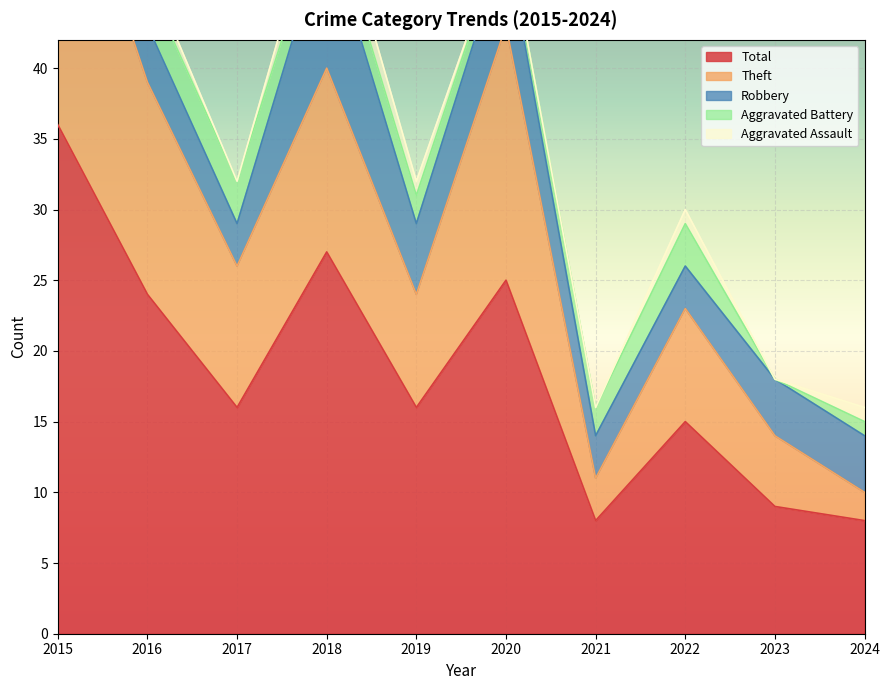

How many interior local valleys does the Theft series have?

3